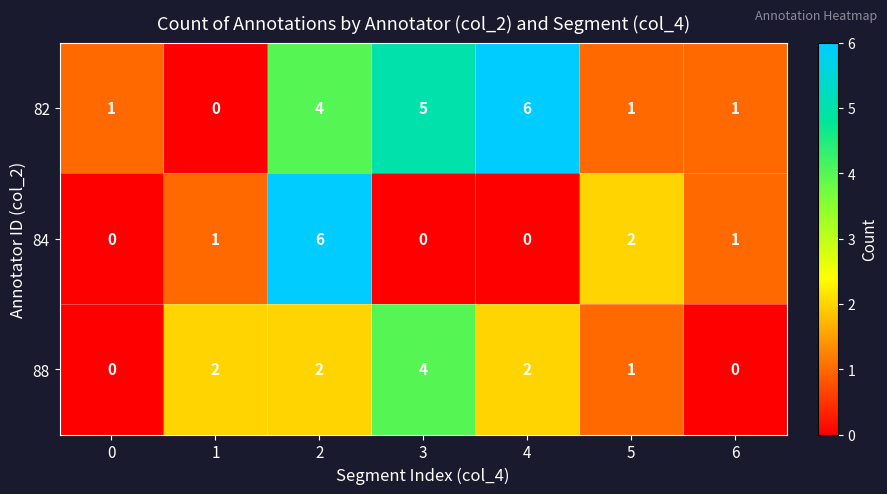

At 4, list the series in order from smallest to largest.

84, 88, 82